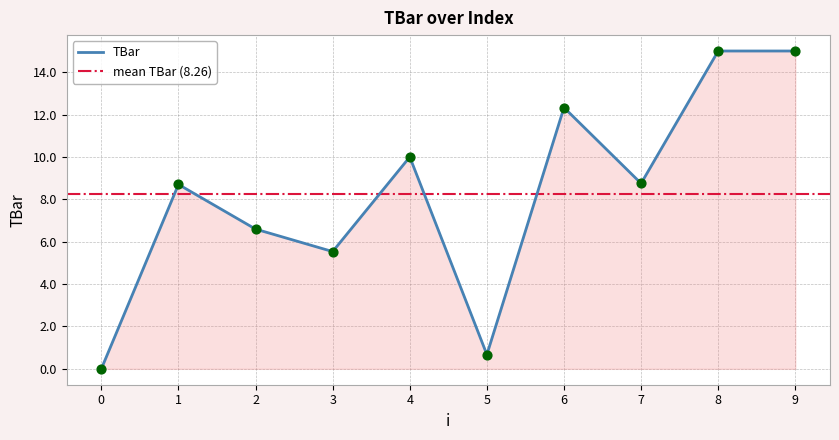

What is the change in value from 3 to 4?

+4.5